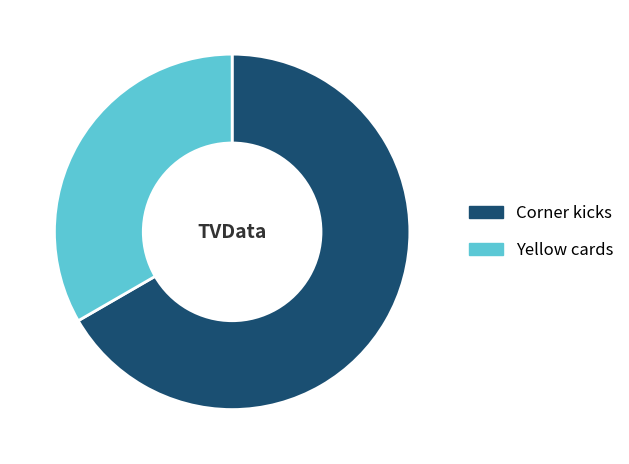

True or false: Corner kicks accounts for 67% of the total.

True